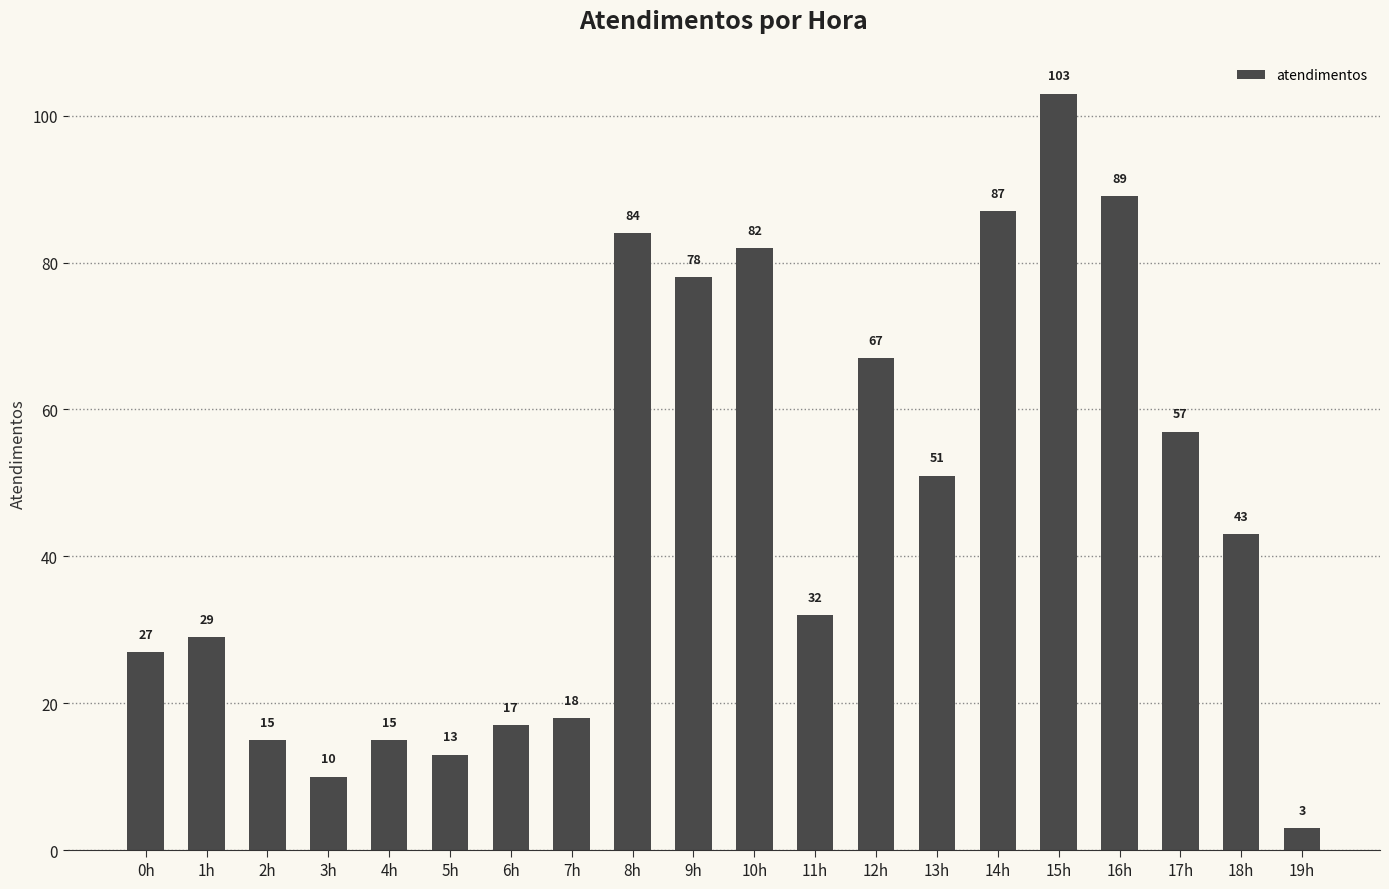

What is the value of the 9th bar from the left?

84